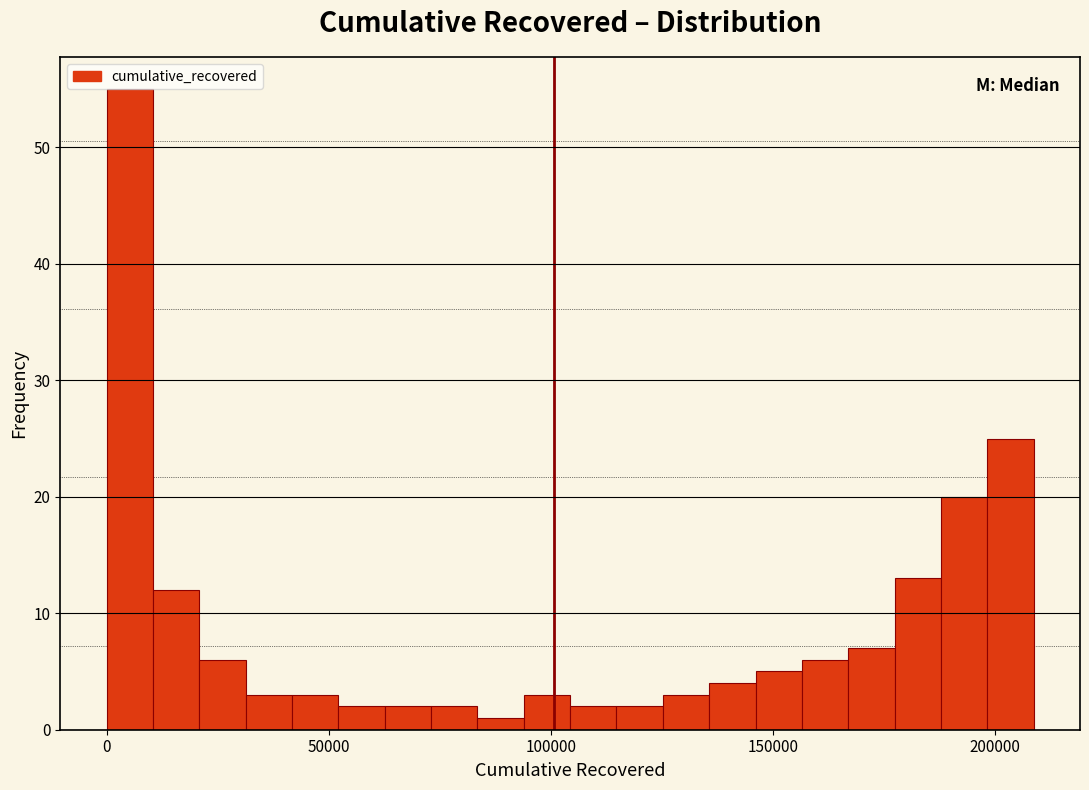

Around what value on the x-axis is the tallest bar? Give the approximate position of its centre, as read against the axis.

5000